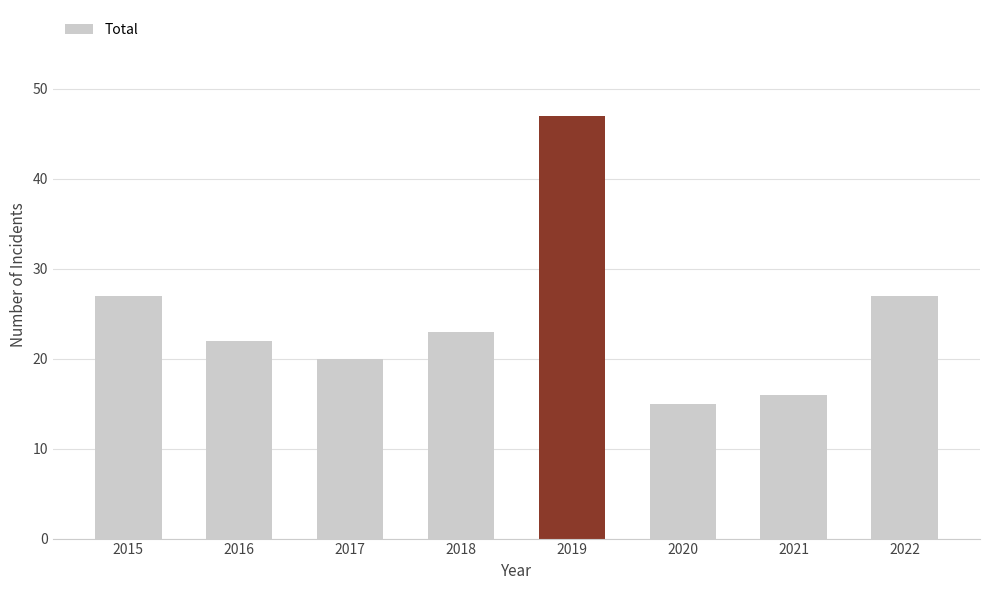

What is the approximate value at 2018, to the nearest 5?

25